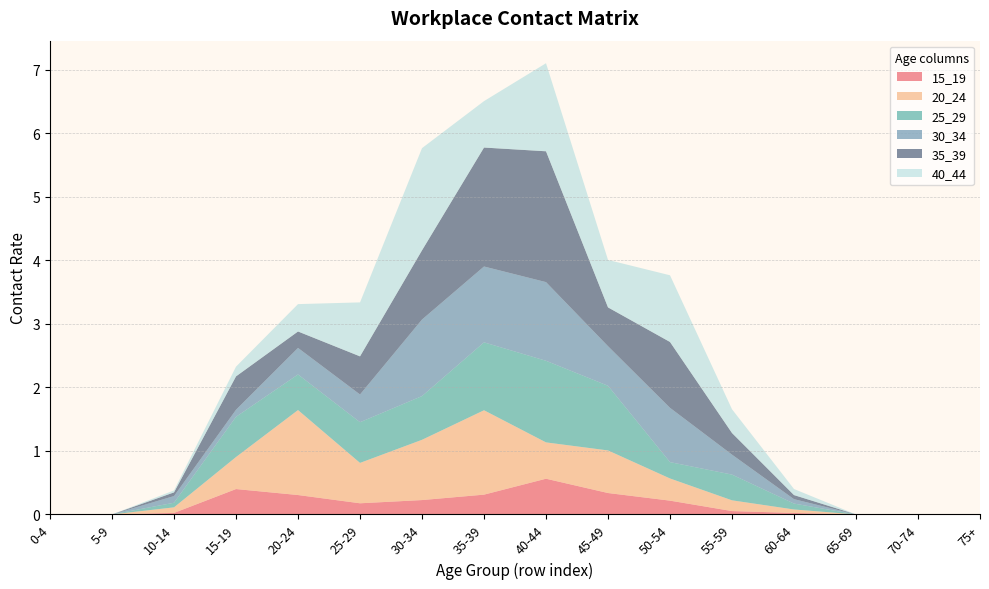

Reading left to right, what are all the values shown in this chart?

15_19: 0.0	0.0	0.0	0.4	0.3	0.2	0.2	0.3	0.6	0.3	0.2	0.1	0.0	0.0	0.0	0.0
20_24: 0.0	0.0	0.1	0.5	1.3	0.6	0.9	1.3	0.6	0.7	0.3	0.2	0.1	0.0	0.0	0.0
25_29: 0.0	0.0	0.1	0.6	0.6	0.6	0.7	1.1	1.3	1.0	0.3	0.4	0.1	0.0	0.0	0.0
30_34: 0.0	0.0	0.1	0.1	0.4	0.4	1.2	1.2	1.2	0.6	0.9	0.3	0.1	0.0	0.0	0.0
35_39: 0.0	0.0	0.1	0.5	0.3	0.6	1.1	1.9	2.1	0.6	1.0	0.3	0.1	0.0	0.0	0.0
40_44: 0.0	0.0	0.0	0.2	0.4	0.9	1.6	0.7	1.4	0.7	1.1	0.4	0.1	0.0	0.0	0.0